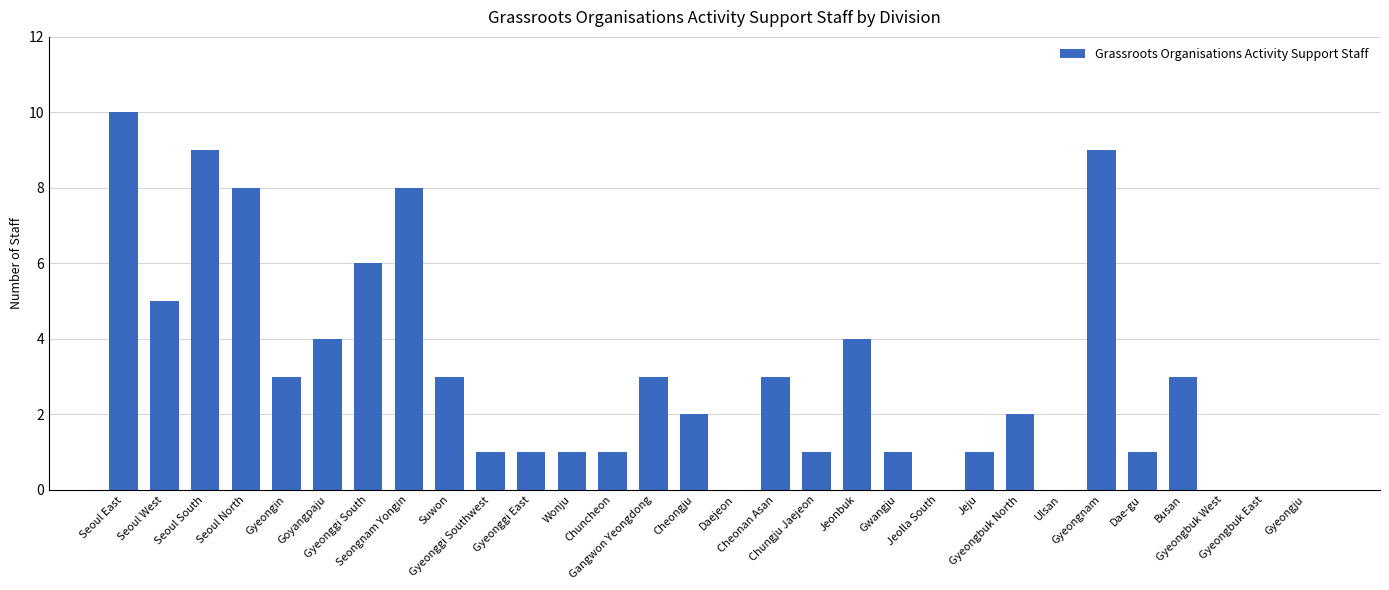

Is it true that the value at Gwangju is 1?

True